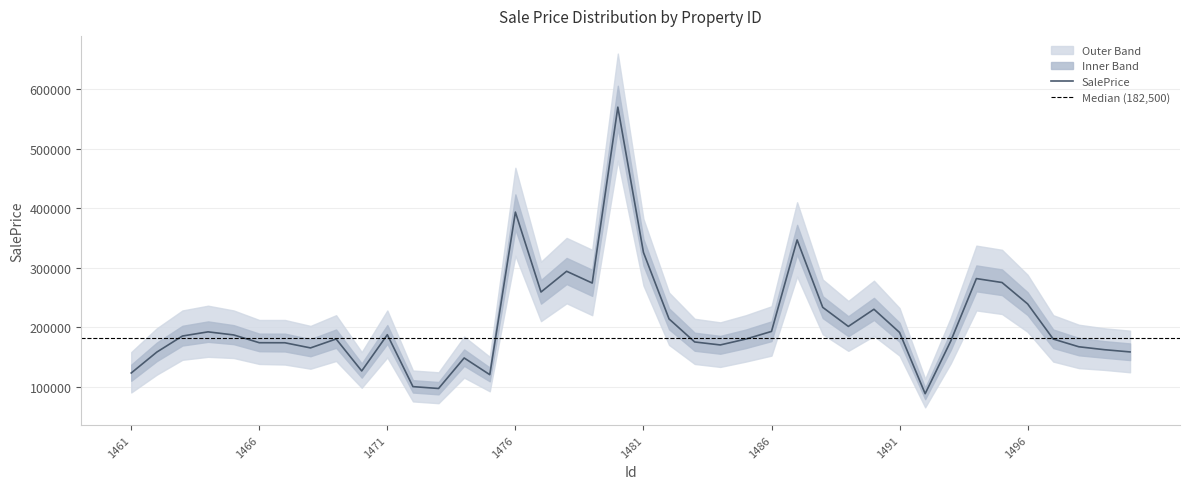

What is the maximum value shown in the chart?

660000.0